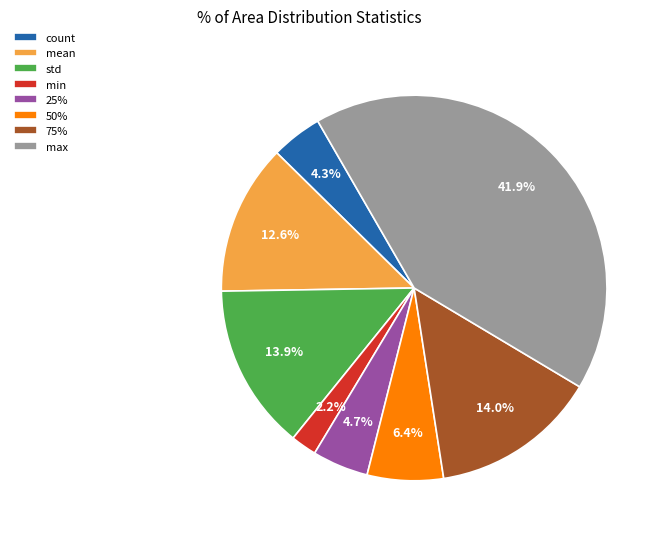

How many slices are in this pie chart?

8